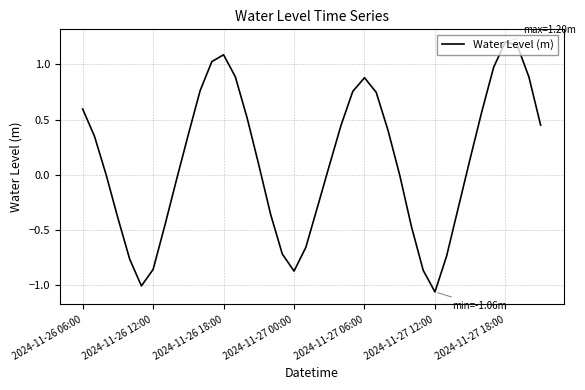

What is the difference between the second highest and minimum values?

2.2